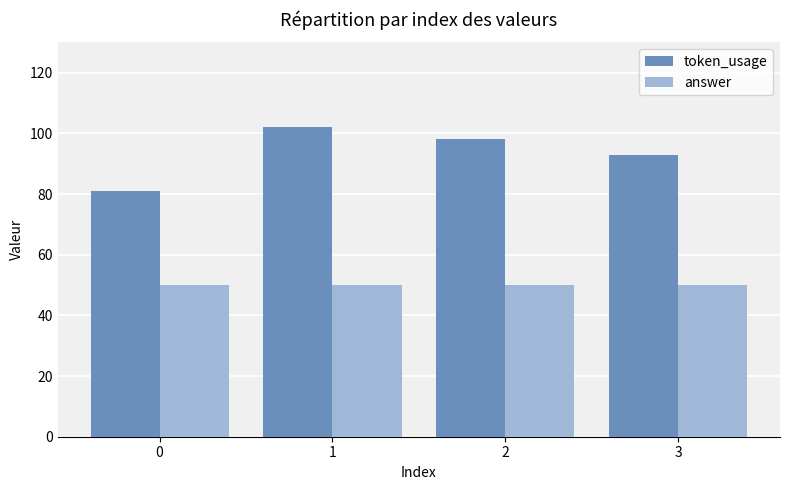

How many bars are there in total?

8